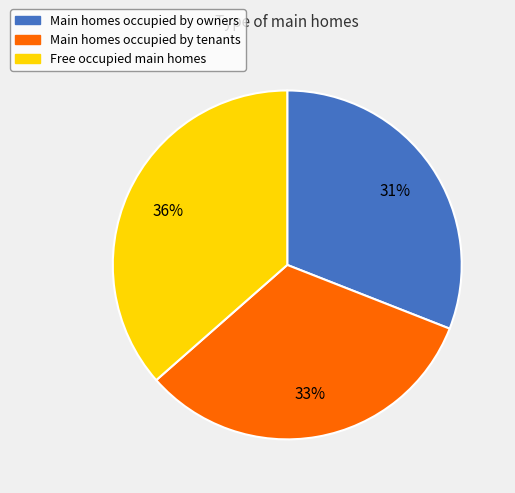

How many slices are in this pie chart?

3